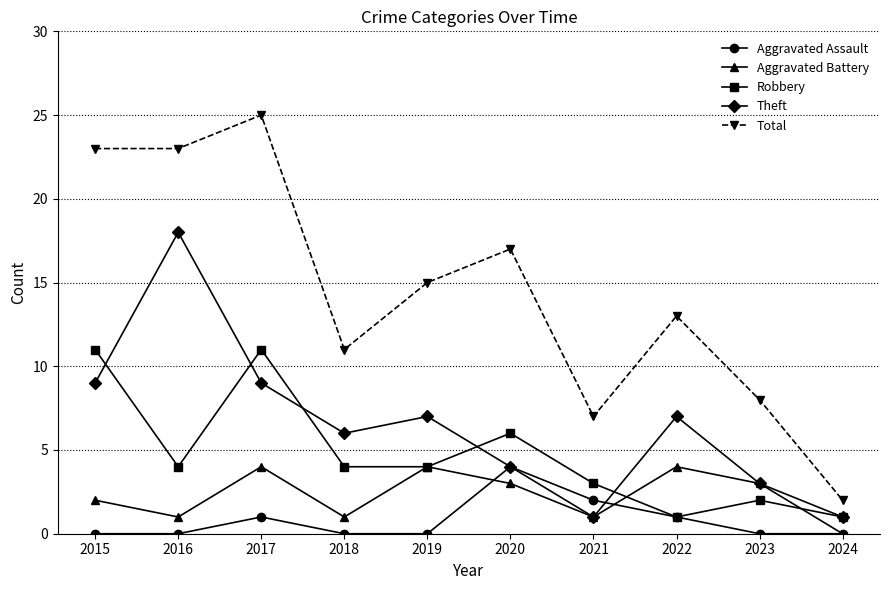

What is the sum of all Aggravated Assault values?

8